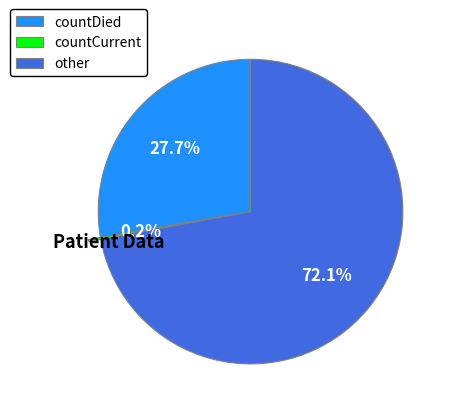

The countDied slice represents 13% of the pie. True or false?

False